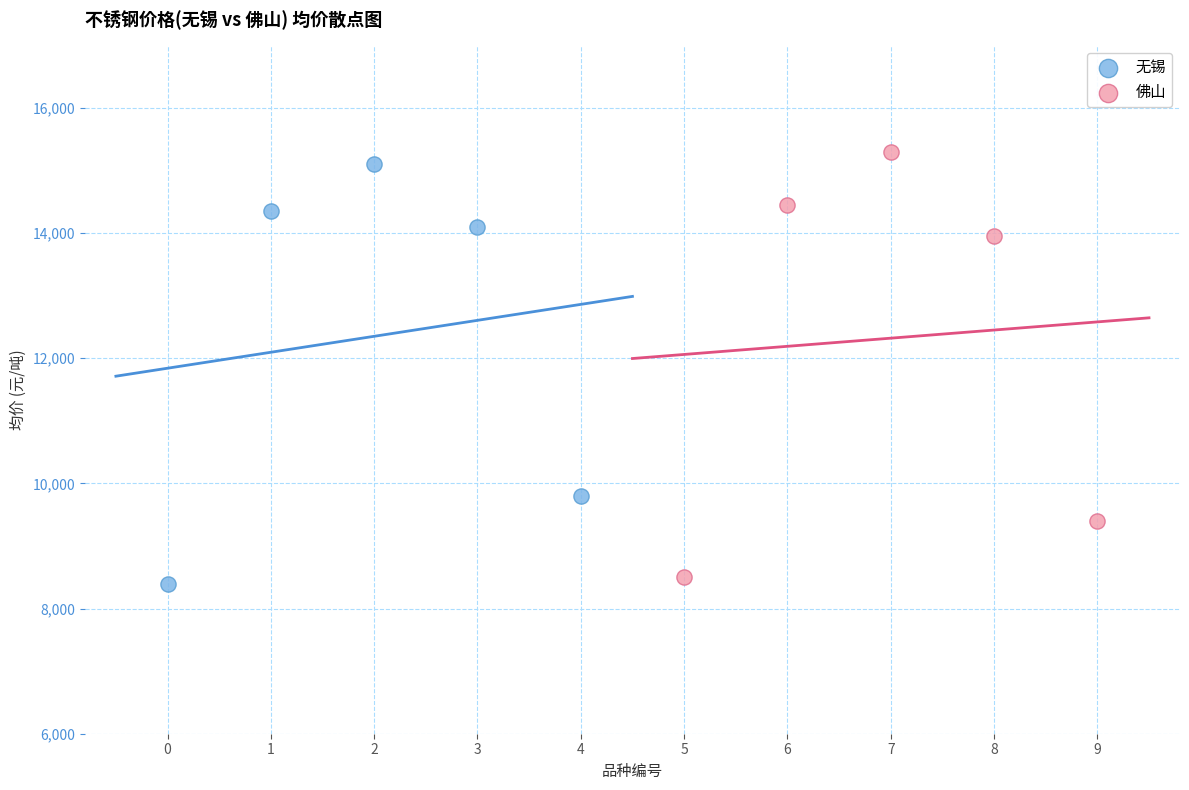

Which series has the largest Y range (max minus min)?

佛山